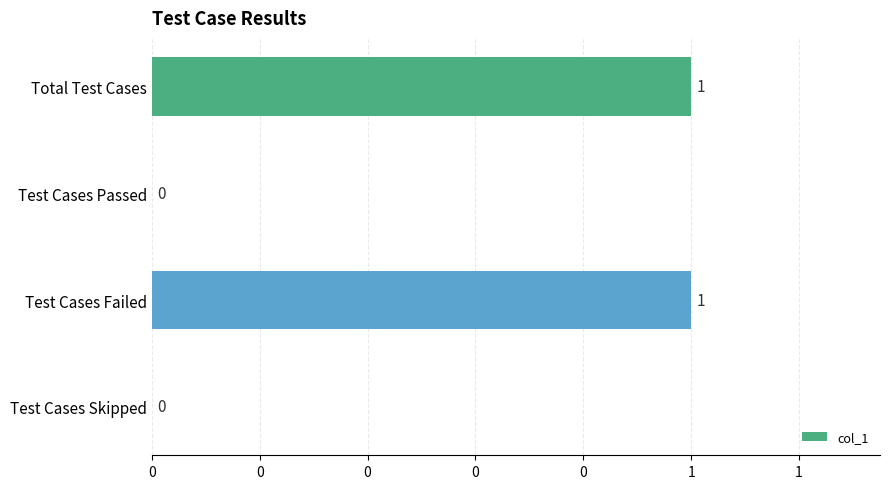

Are the bars horizontal?

Yes